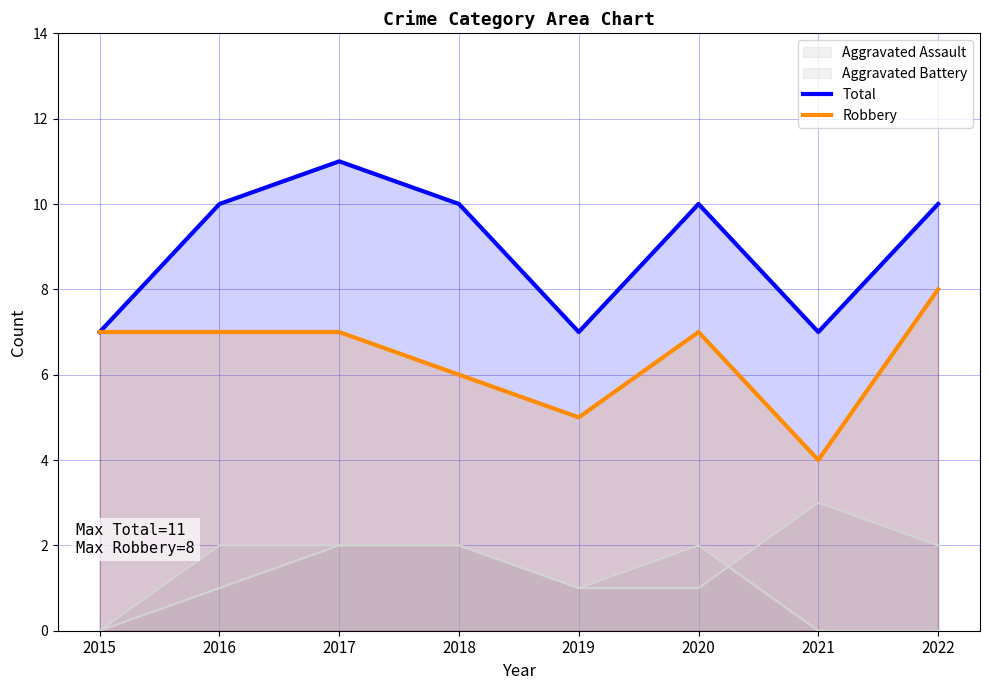

At which category does Robbery reach its first local peak?

2020